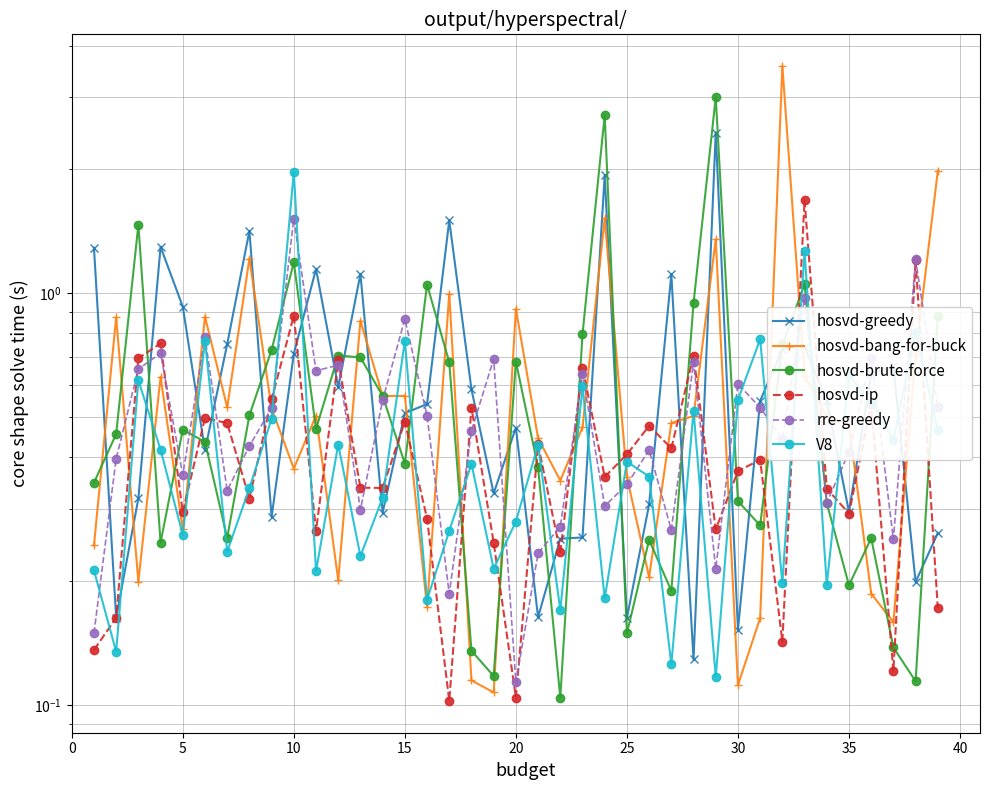

Which series has the largest total across all categories?

hosvd-greedy